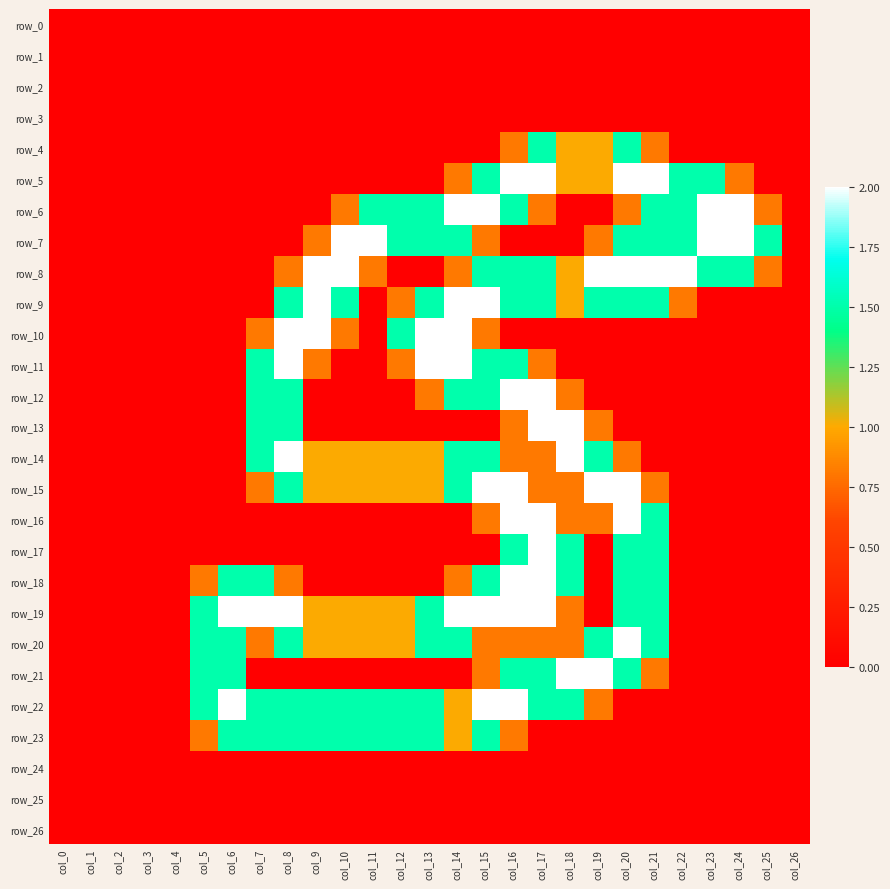

Is it true that row_17 equals 0.0 at col_8?

True